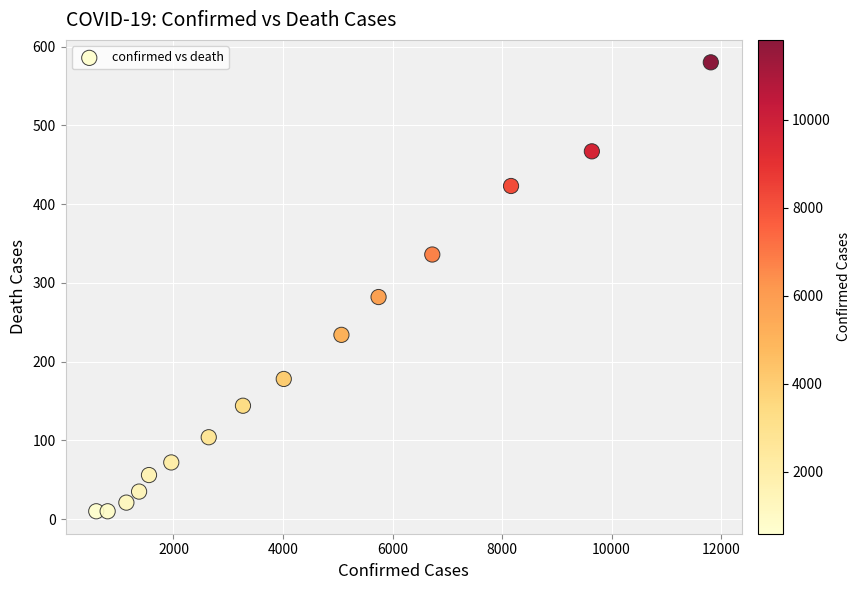

What Y value in the scatter plot is closest to 295?

282